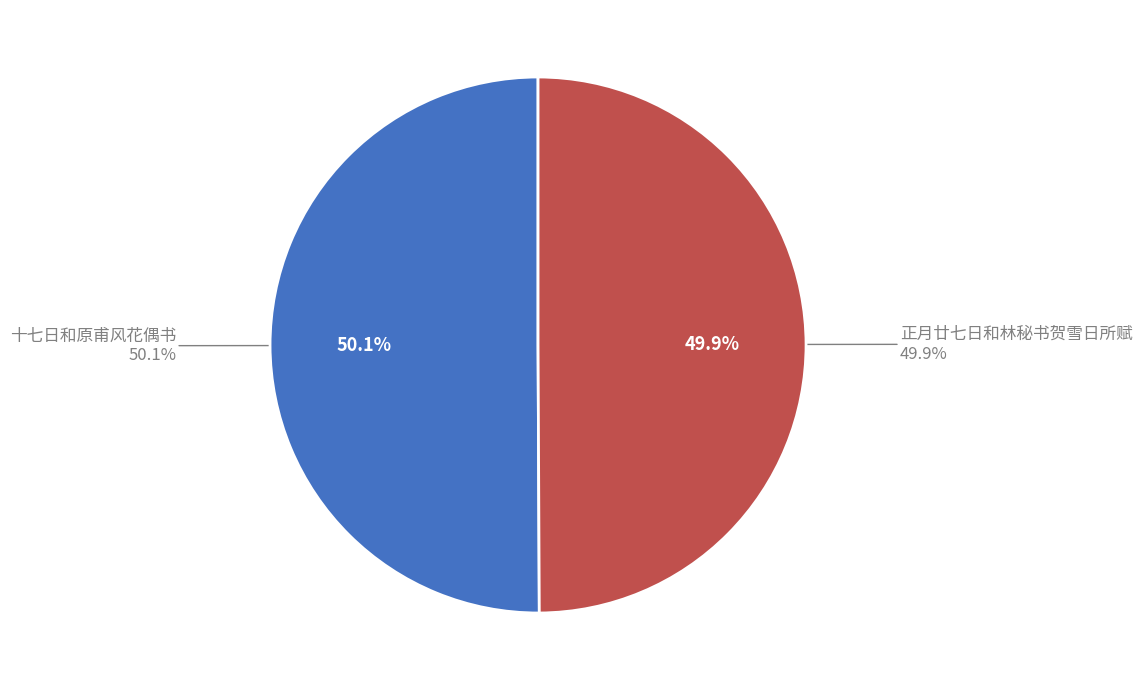

To the nearest percent, what is the combined percentage of 十七日和原甫风花偶书 and 十七日和原甫风花偶书?

50%